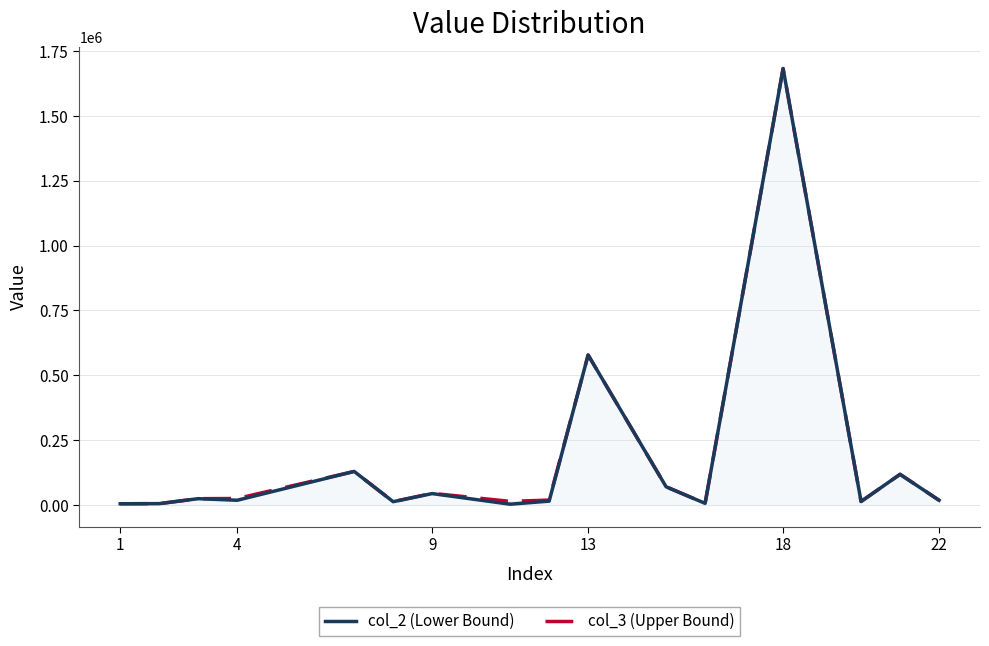

Reading left to right, extract all data points from this chart.

col_2 (Lower Bound): 5036.6	5528.6	24642.6	18506.0	129612.0	13030.3	44221.4	3325.8	15131.1	578362.0	70449.8	6615.1	1682500.0	13770.5	118525.0	18527.3
col_3 (Upper Bound): 5036.6	5528.6	24642.6	25314.0	129612.0	13030.3	45293.4	14257.9	19160.4	578362.0	70449.8	6615.1	1682500.0	13770.5	118525.0	18527.3